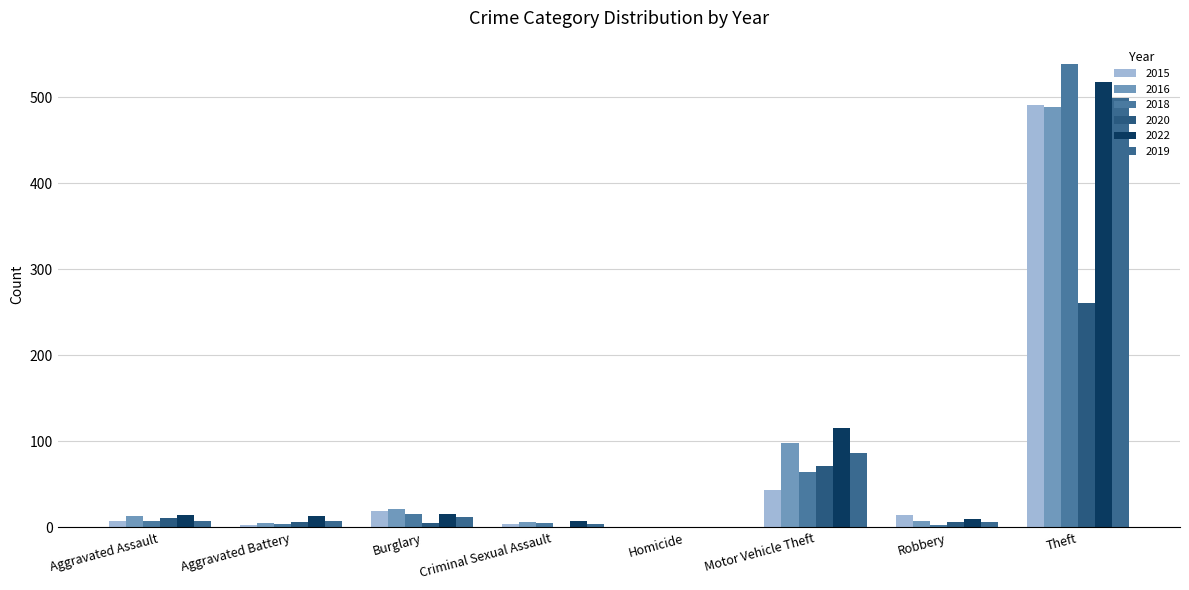

Is the value of 2018 at Criminal Sexual Assault greater than the value of 2019 at Theft?

No